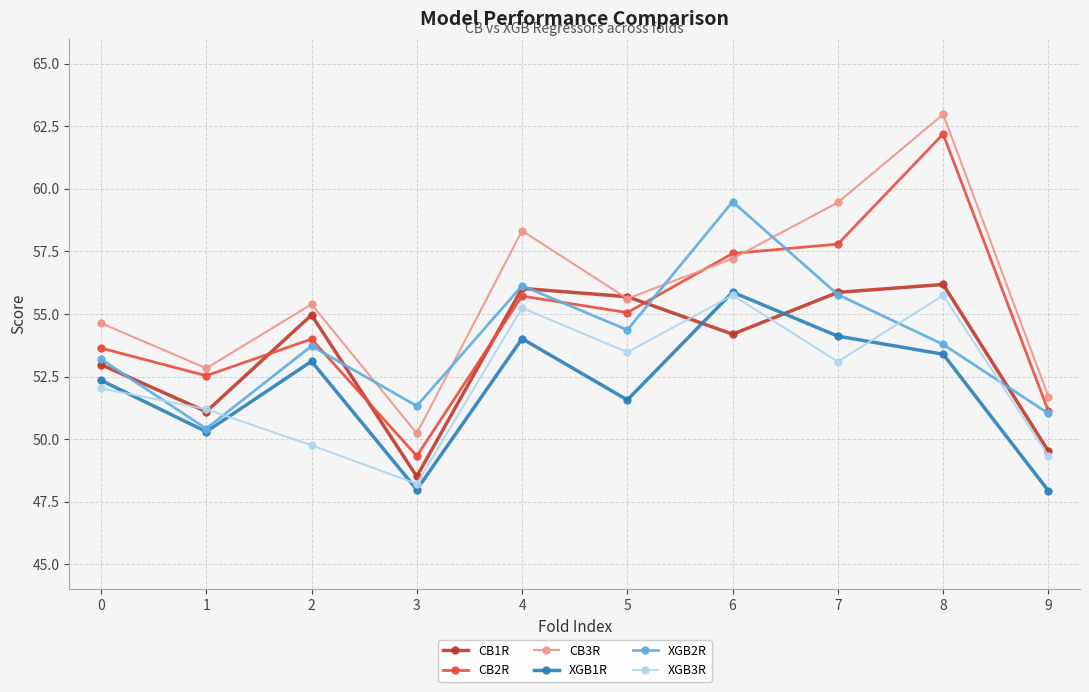

Which series has the widest spread of values?

CB2R